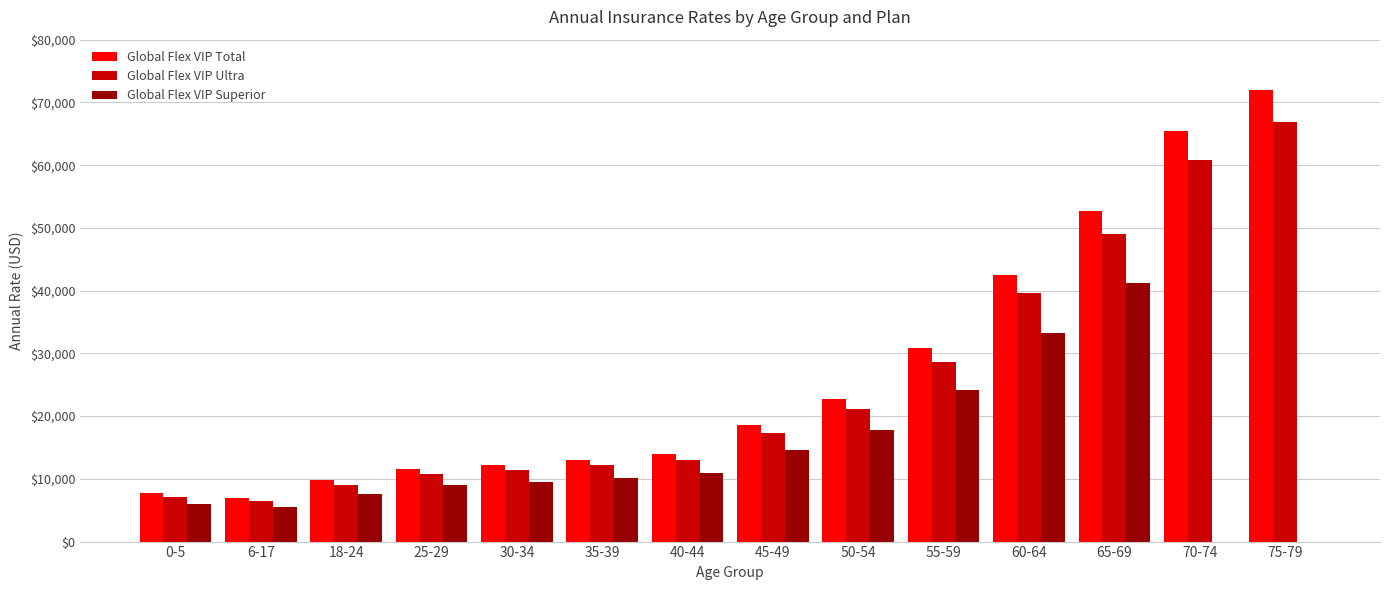

At which label is Global Flex VIP Ultra closest to 36711?

60-64